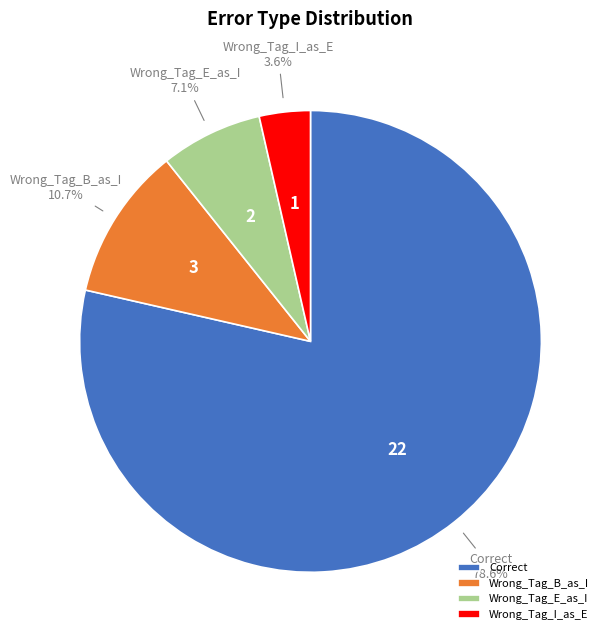

What is the majority slice?

Correct